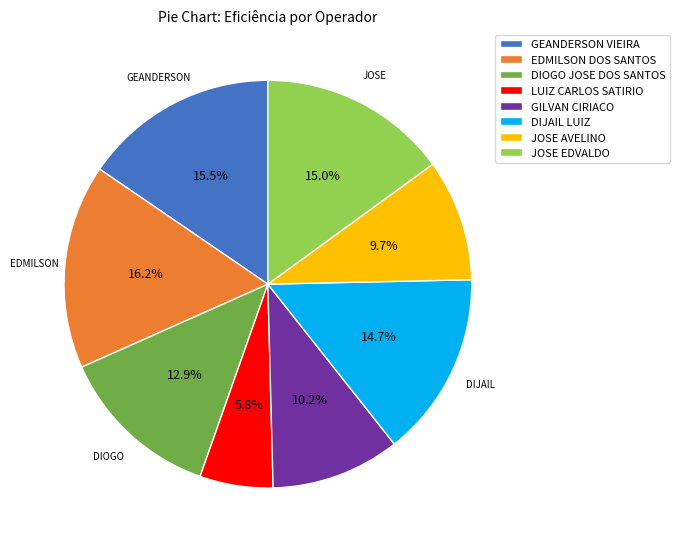

Which category has the smallest portion of the pie?

LUIZ CARLOS SATIRIO